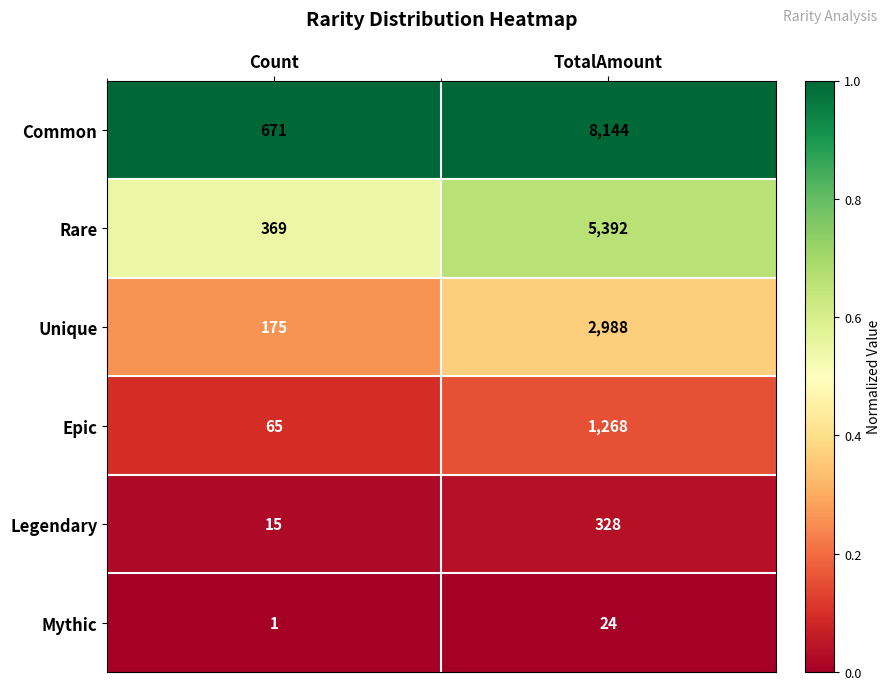

What is the sum of the Epic values at Count and TotalAmount?

1333